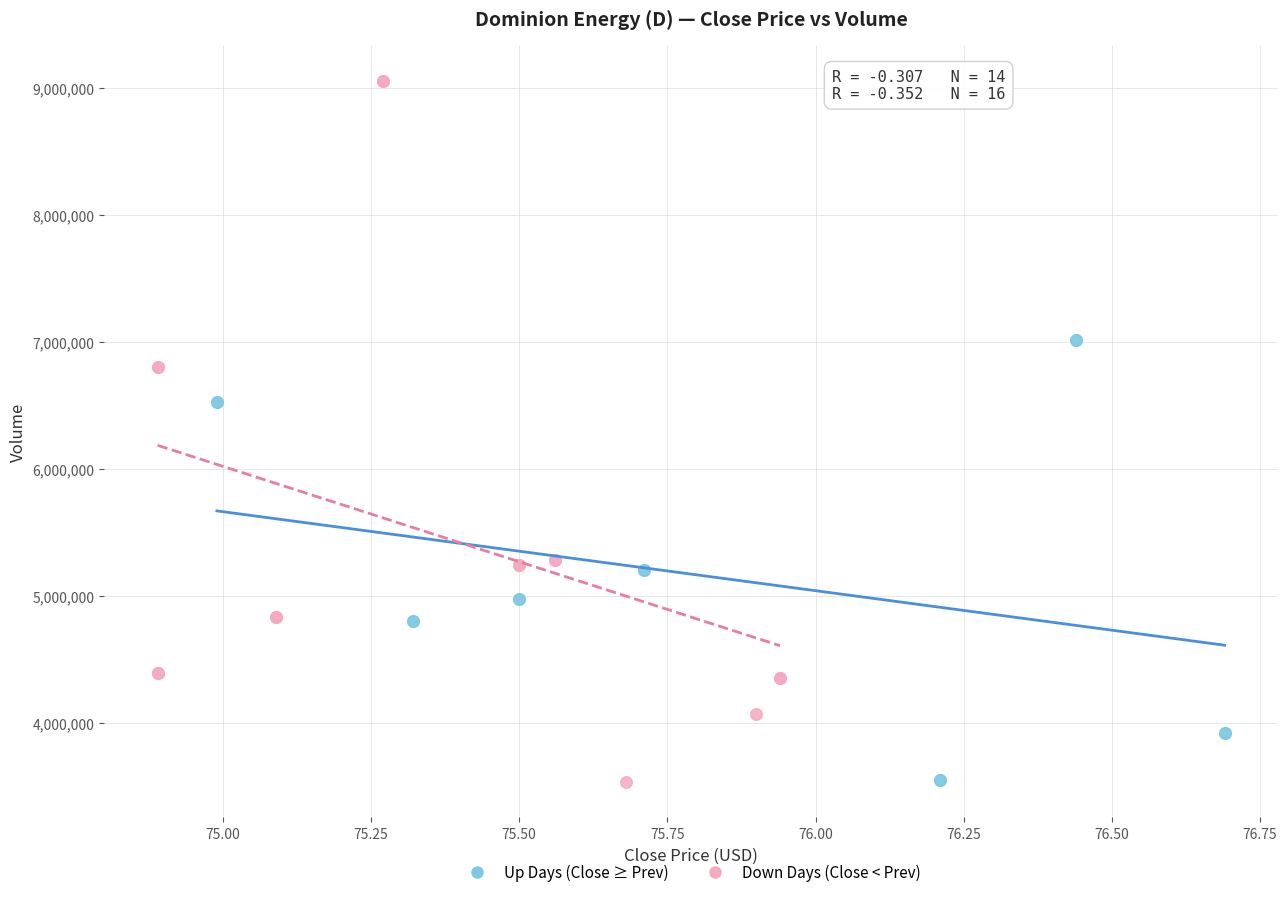

Which series has the widest spread of Y values?

Down Days (Close < Prev)